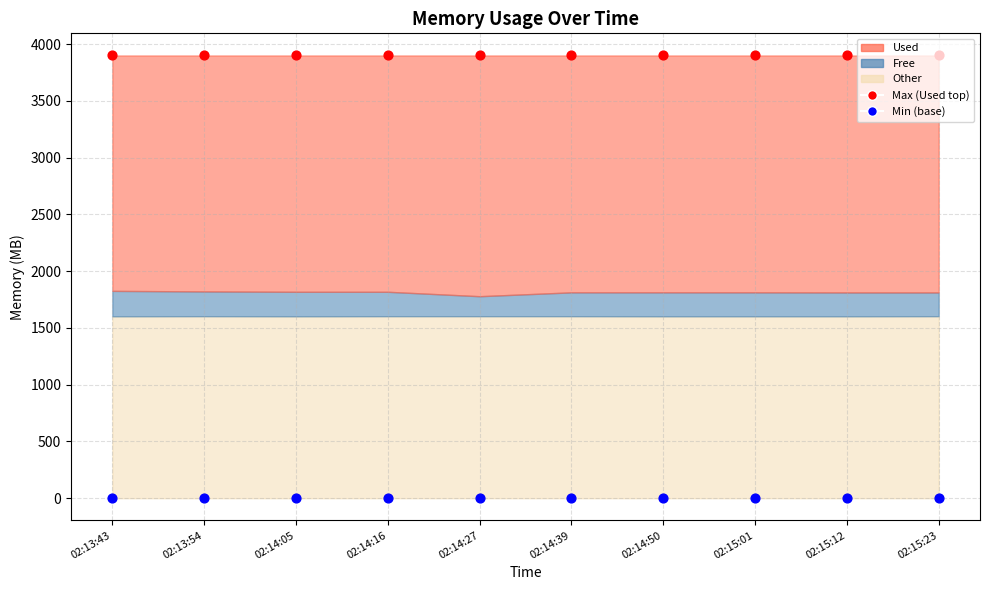

What is the total value across all series at 02:15:23?

3899